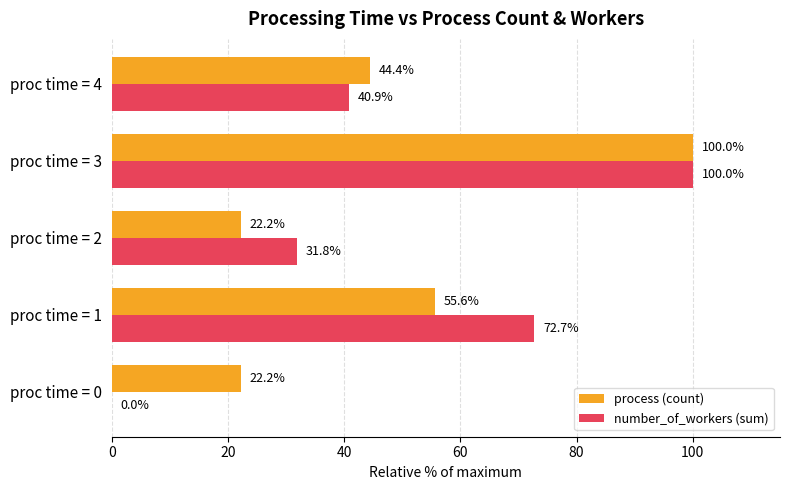

What is the sum of the process (count) values at proc time = 2 and proc time = 1?

77.8